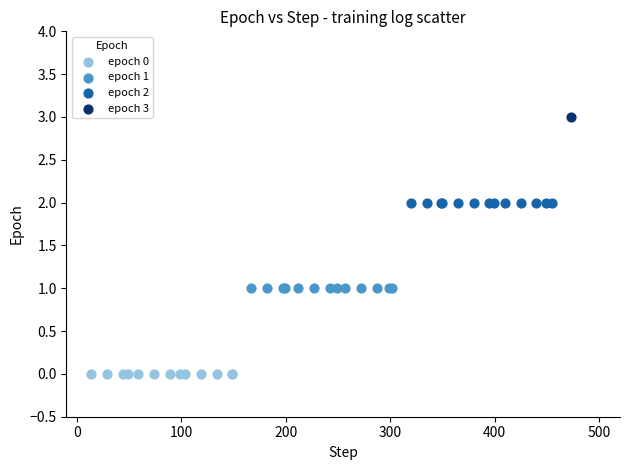

What are all the series names shown in the legend?

epoch 0, epoch 1, epoch 2, epoch 3